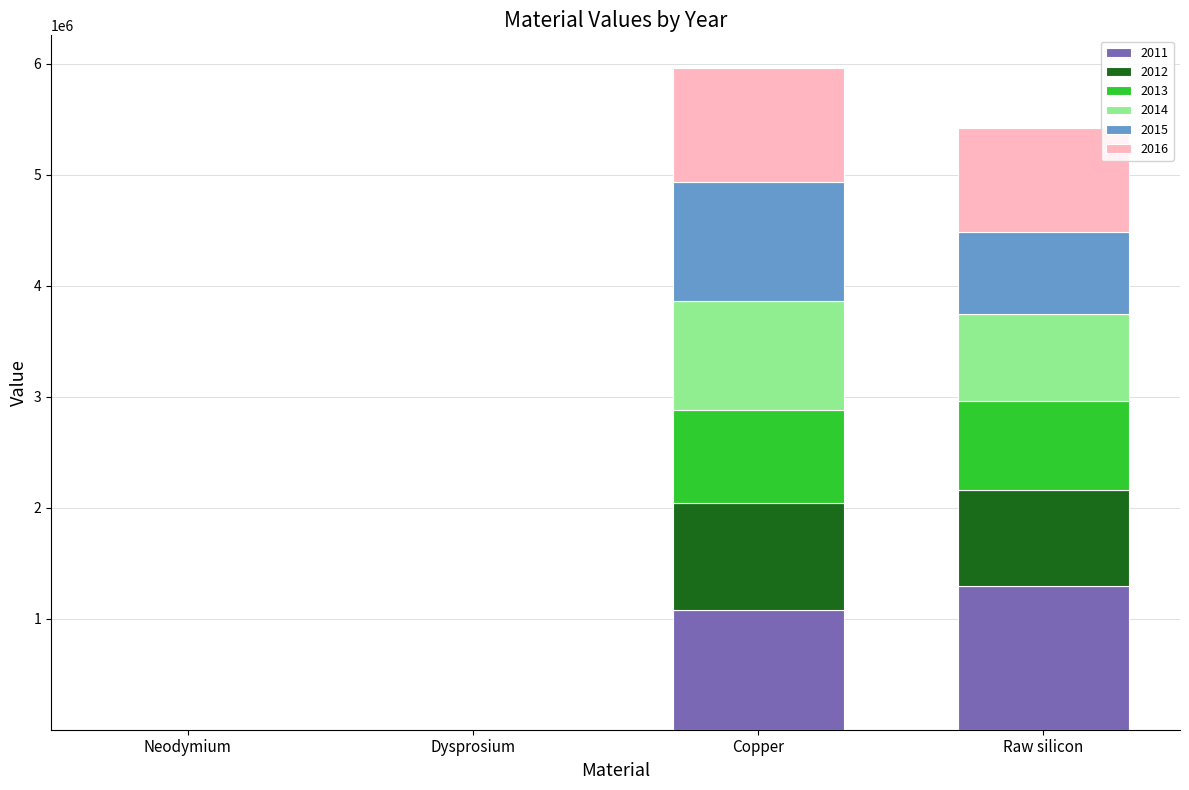

What is the total value across all series at Raw silicon?

5421070.8